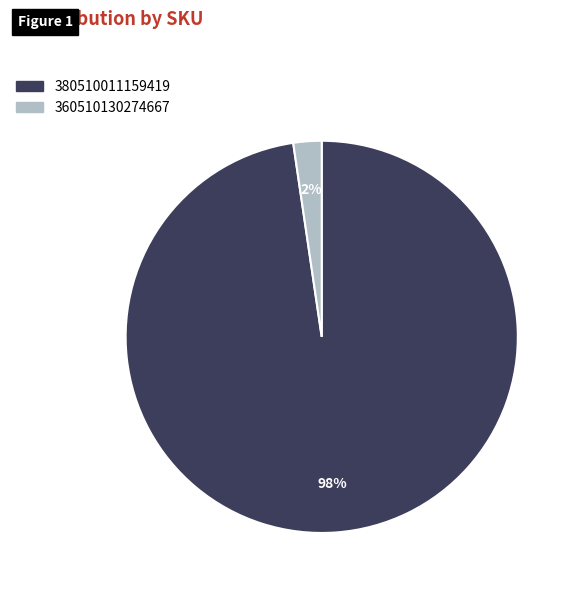

Which has a higher value, 360510130274667 or 380510011159419?

380510011159419